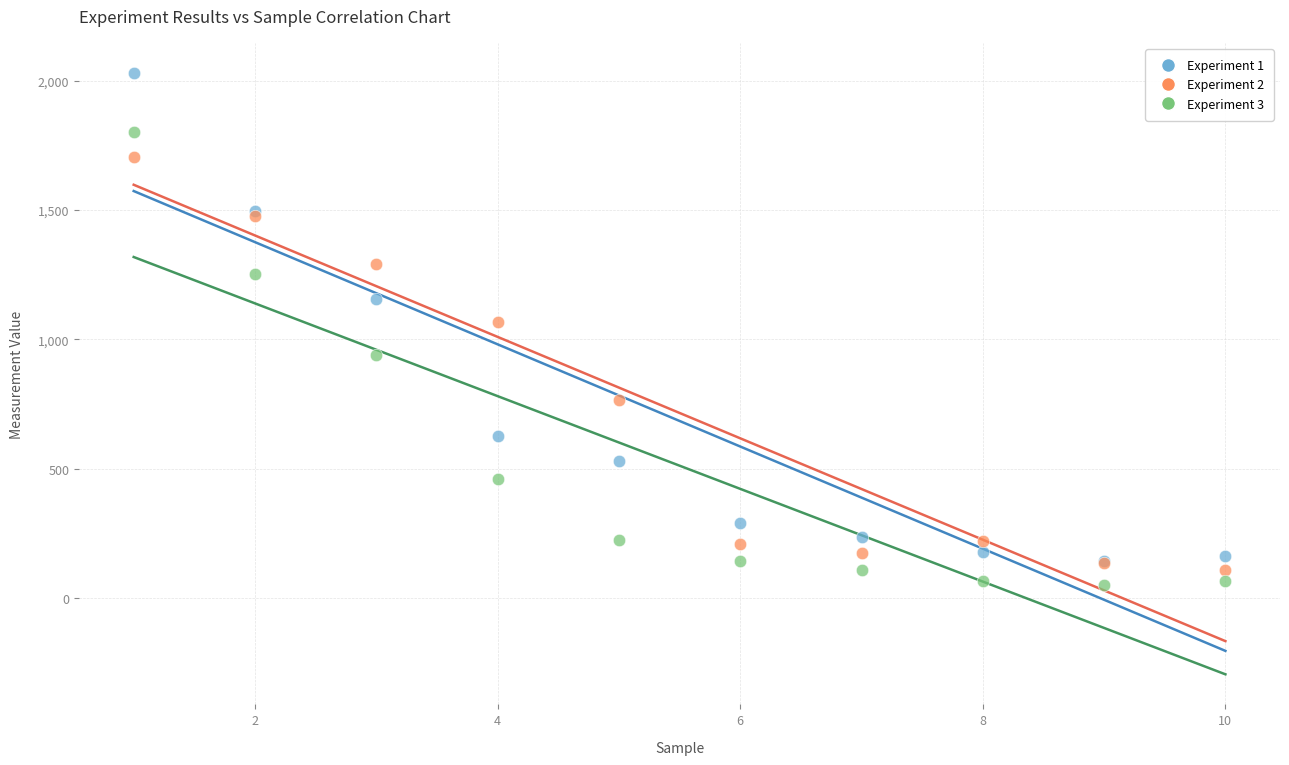

Which series reaches the minimum Y coordinate?

Experiment 3